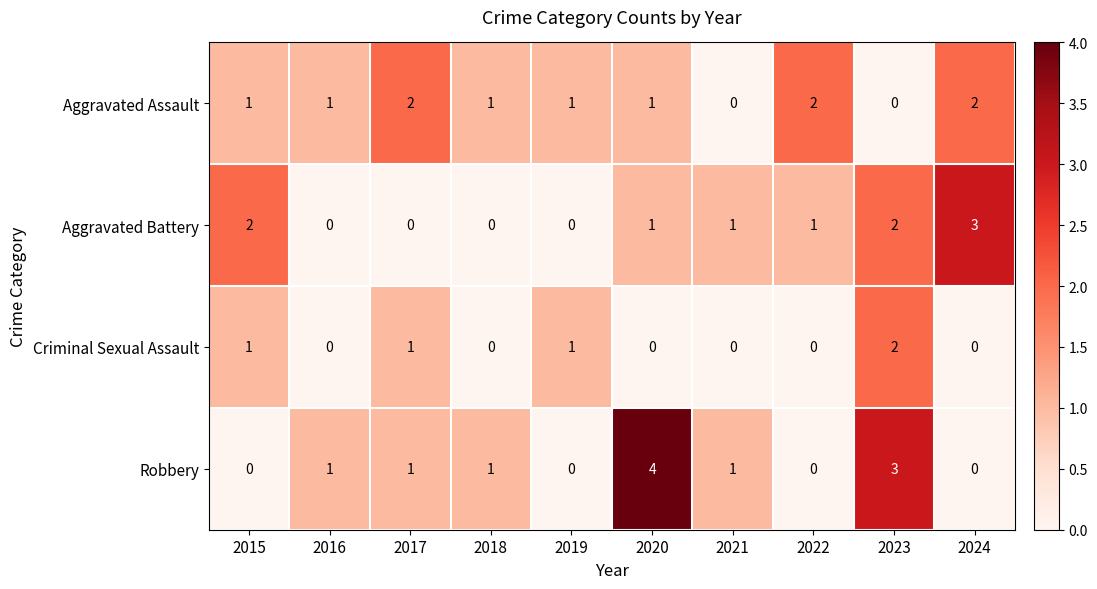

How many distinct data groups are displayed?

4